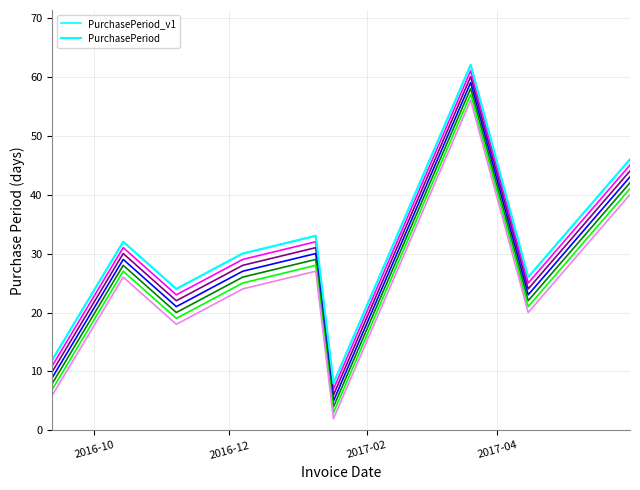

How many data points in PurchasePeriod_v1 are less than 30?

4